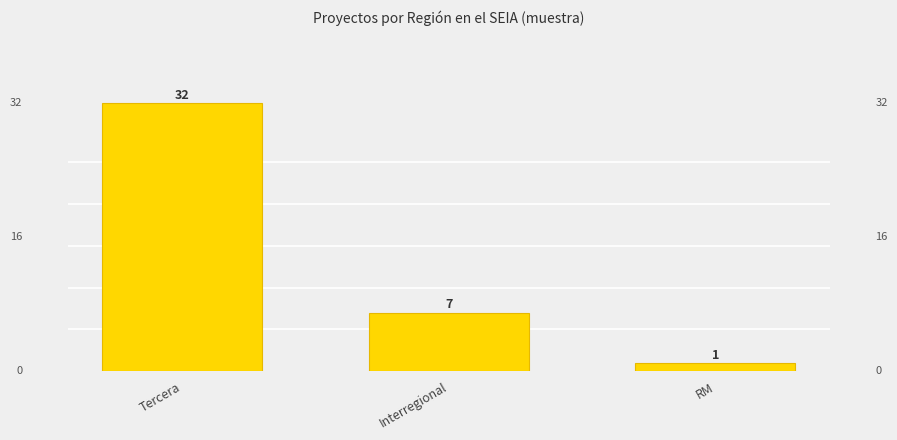

Which label corresponds to the largest value in the chart?

Tercera